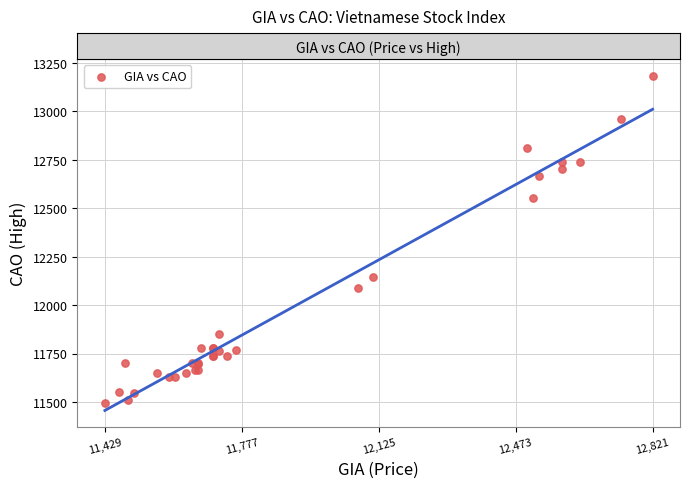

What Y value in the scatter plot is closest to 12339?

12147.1